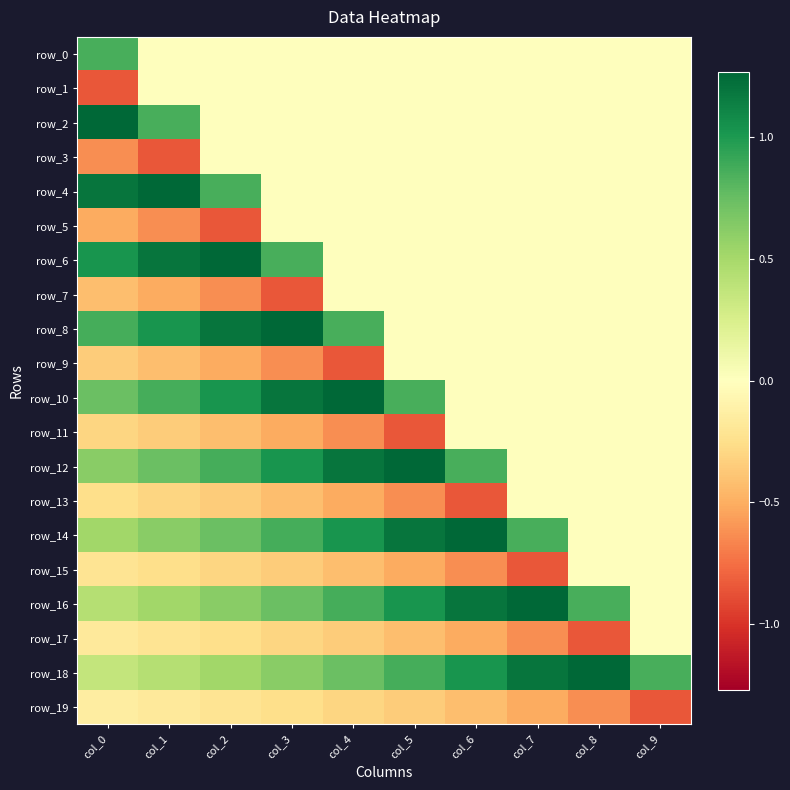

Where is row_6 nearest to the value 0?

col_4